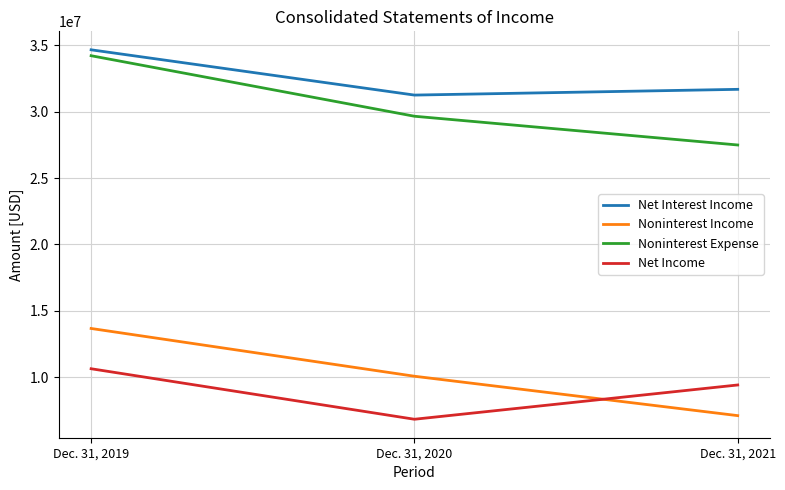

Between Dec. 31, 2019 and Dec. 31, 2021, which series saw the biggest shift?

Noninterest Expense